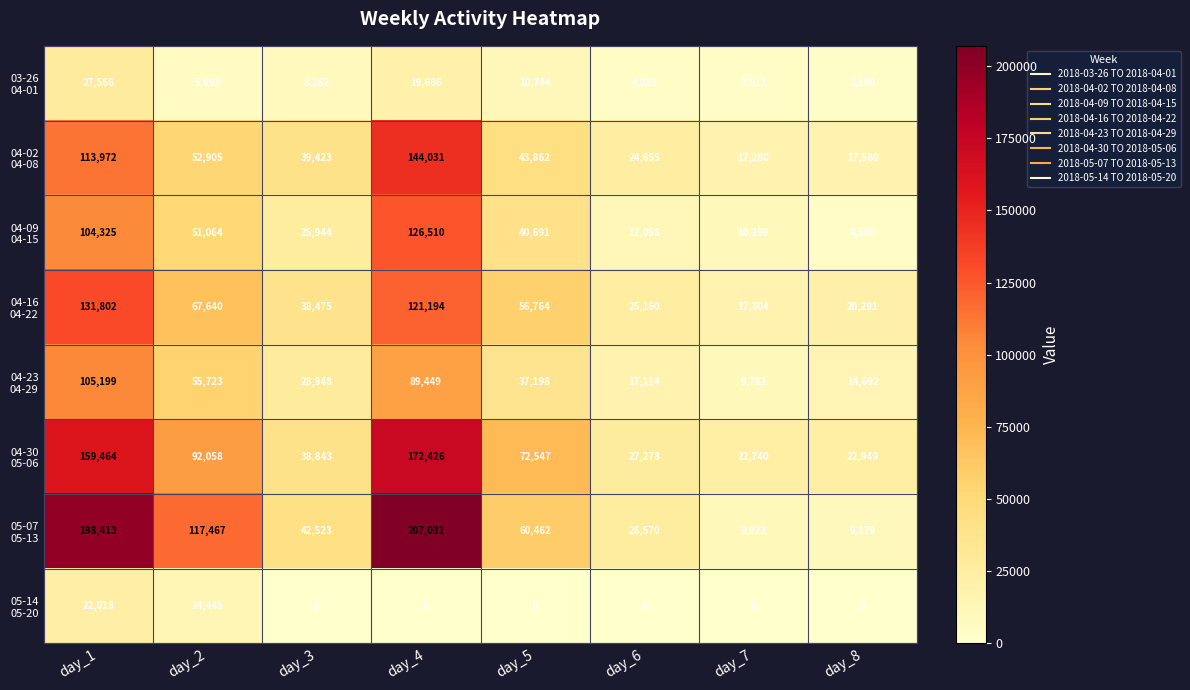

What is the maximum value shown in the chart?

207031